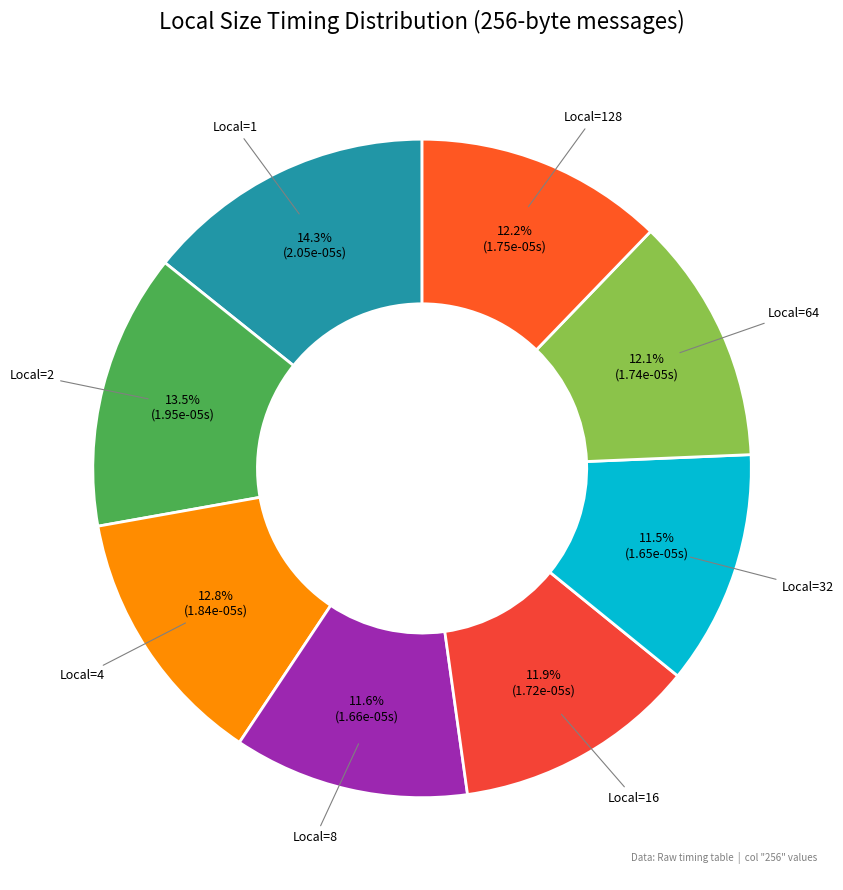

Which category has the biggest portion of the pie?

Local=1